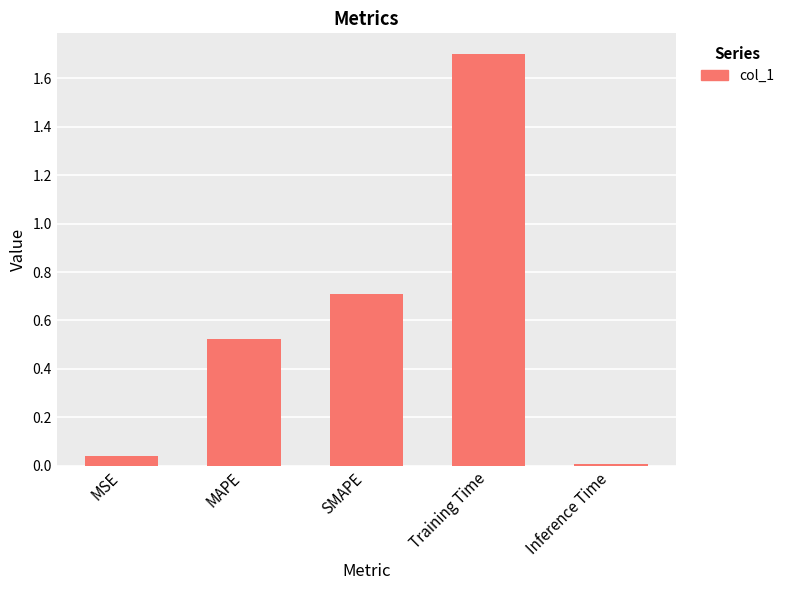

Rank the categories by value from highest to lowest.

Training Time, SMAPE, MAPE, MSE, Inference Time